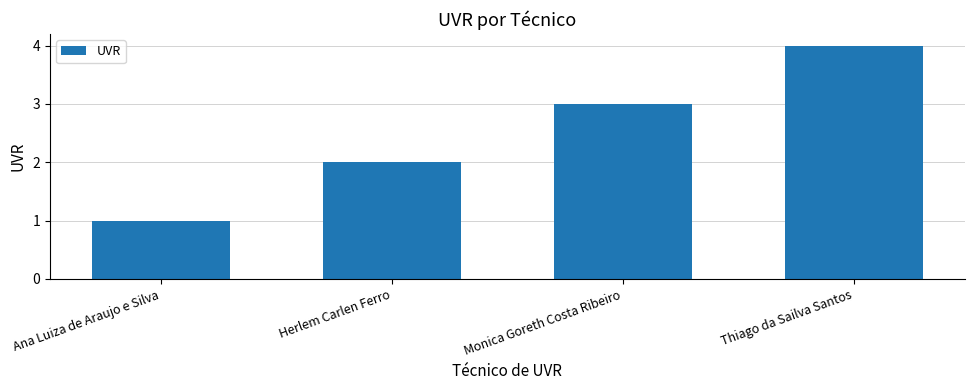

What is the approximate value at Monica Goreth Costa Ribeiro?

3